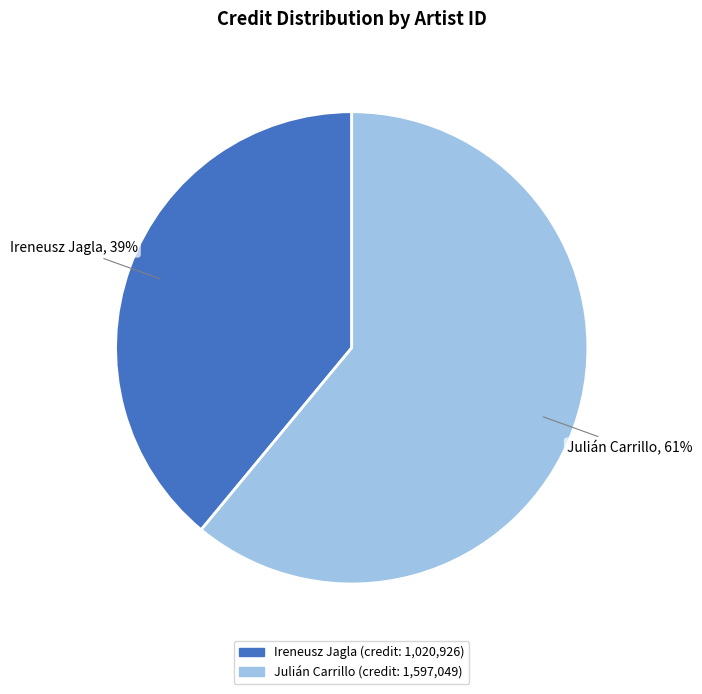

Rank the categories by value from highest to lowest.

Julián Carrillo, Ireneusz Jagla